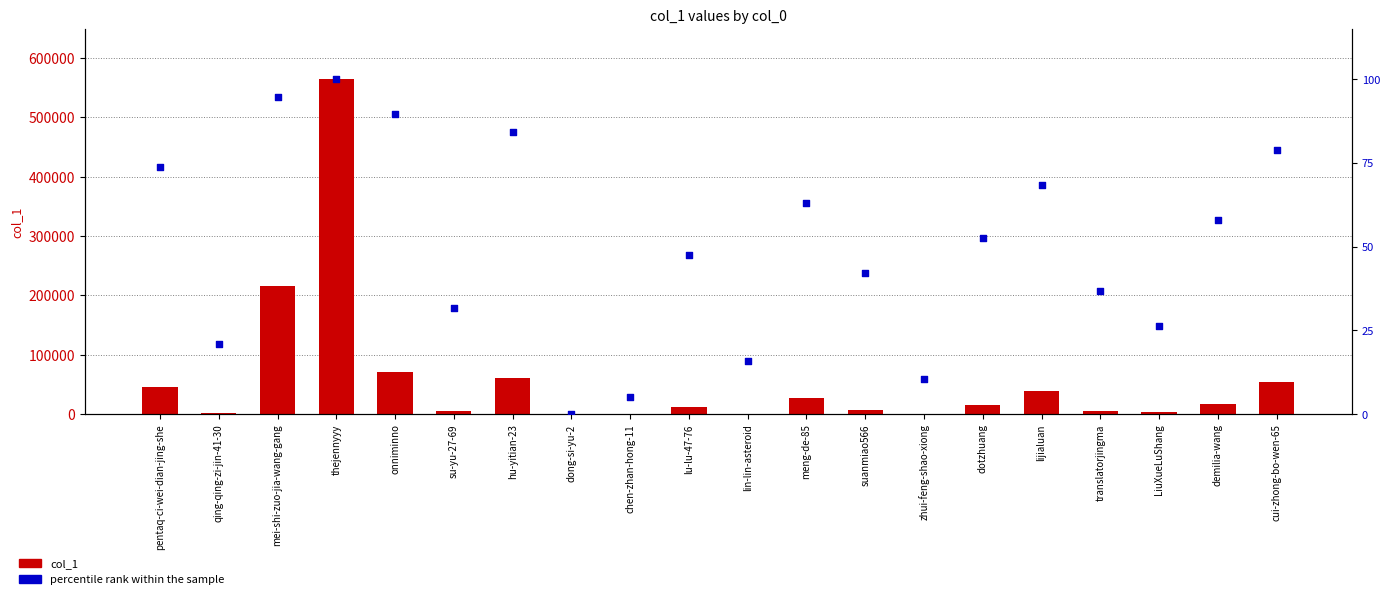

What are all the series names shown in the legend?

col_1, percentile rank within the sample